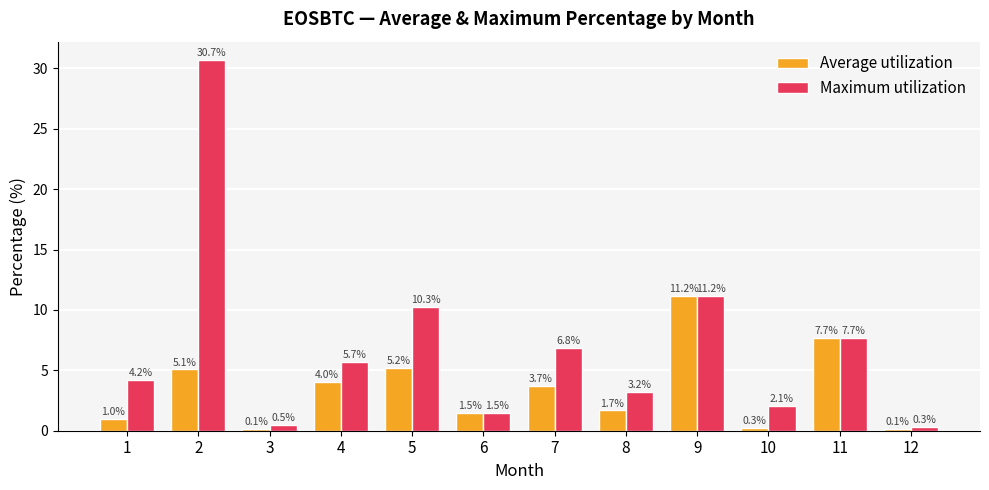

What is the sum of the Average utilization values at 2 and 11?

12.7